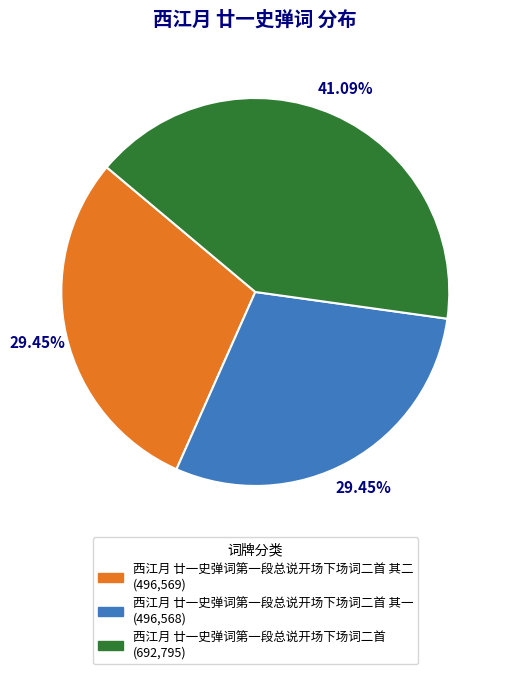

Is there any slice that represents more than half of the pie?

No